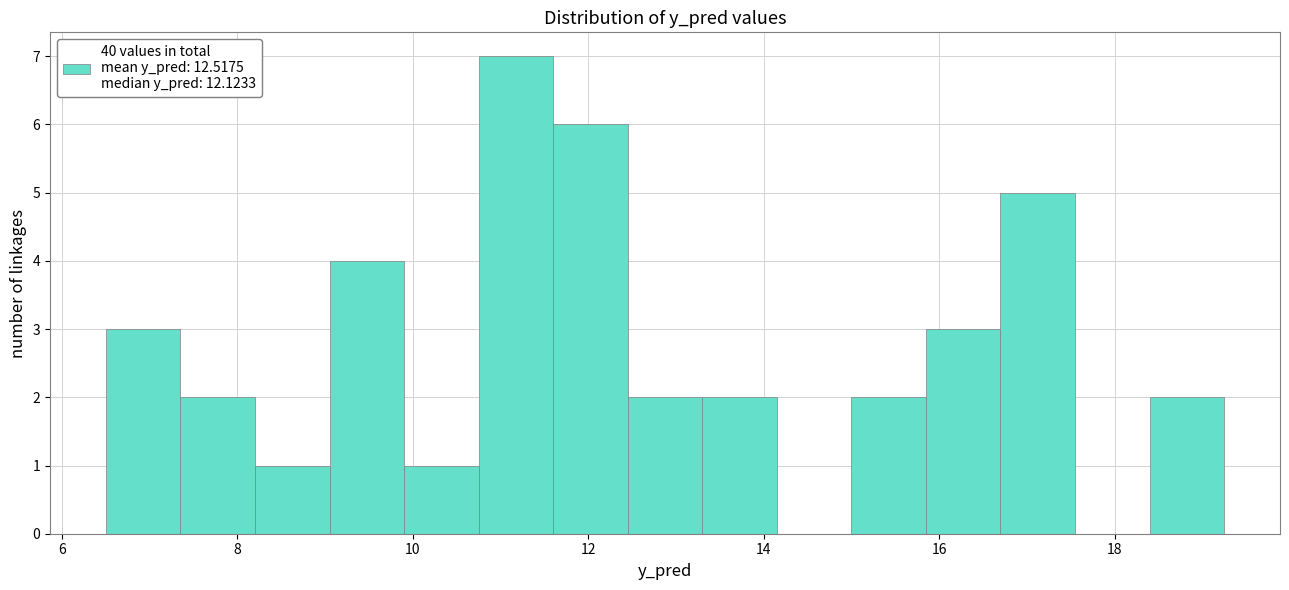

What is the height of the bar covering 18.4 to 19.2 on the x-axis? Neither the bar edges nor the heights are printed on the chart, so give them approximately, as read against the axes.

2